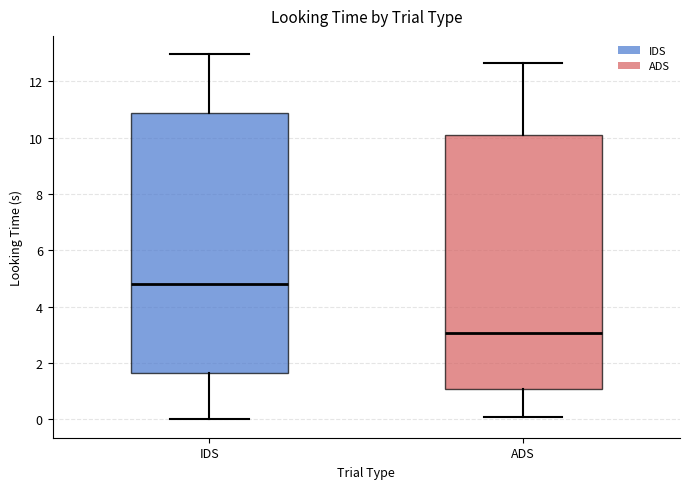

Reading left to right, read every box against the y-axis: the position of its median line, the range the box covers, and the ends of its whiskers. The values are not printed on the chart, so give them approximately, as read against the axis.

IDS: median 4.8, box 1.6 to 10.8, whiskers 0.0 to 13.0
ADS: median 3.0, box 1.0 to 10.0, whiskers 0.2 to 12.6